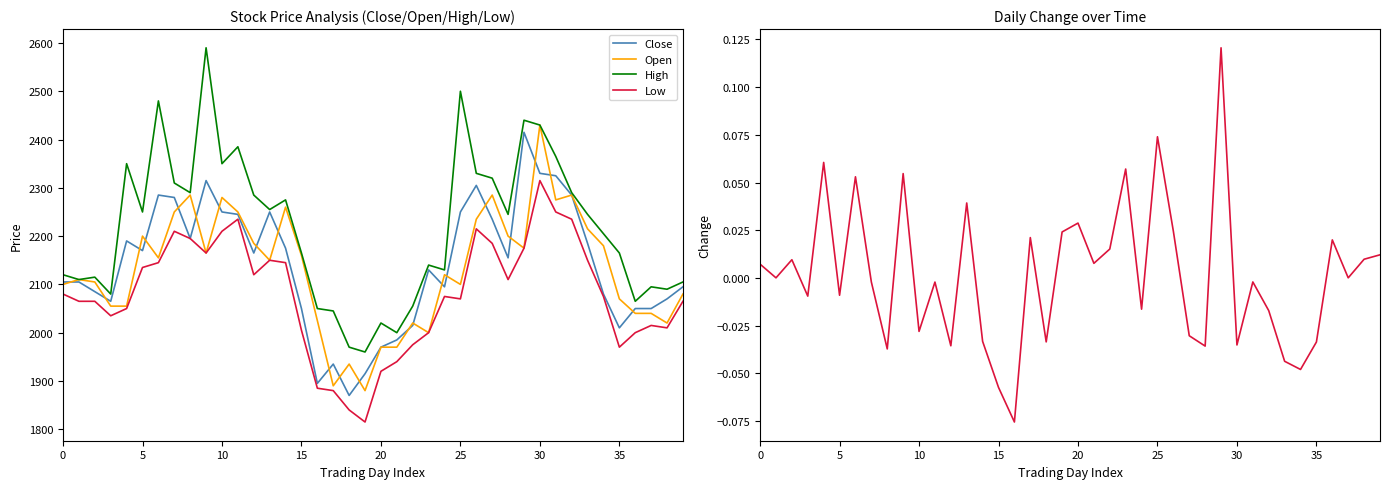

What is the average value of the Open series?

2130